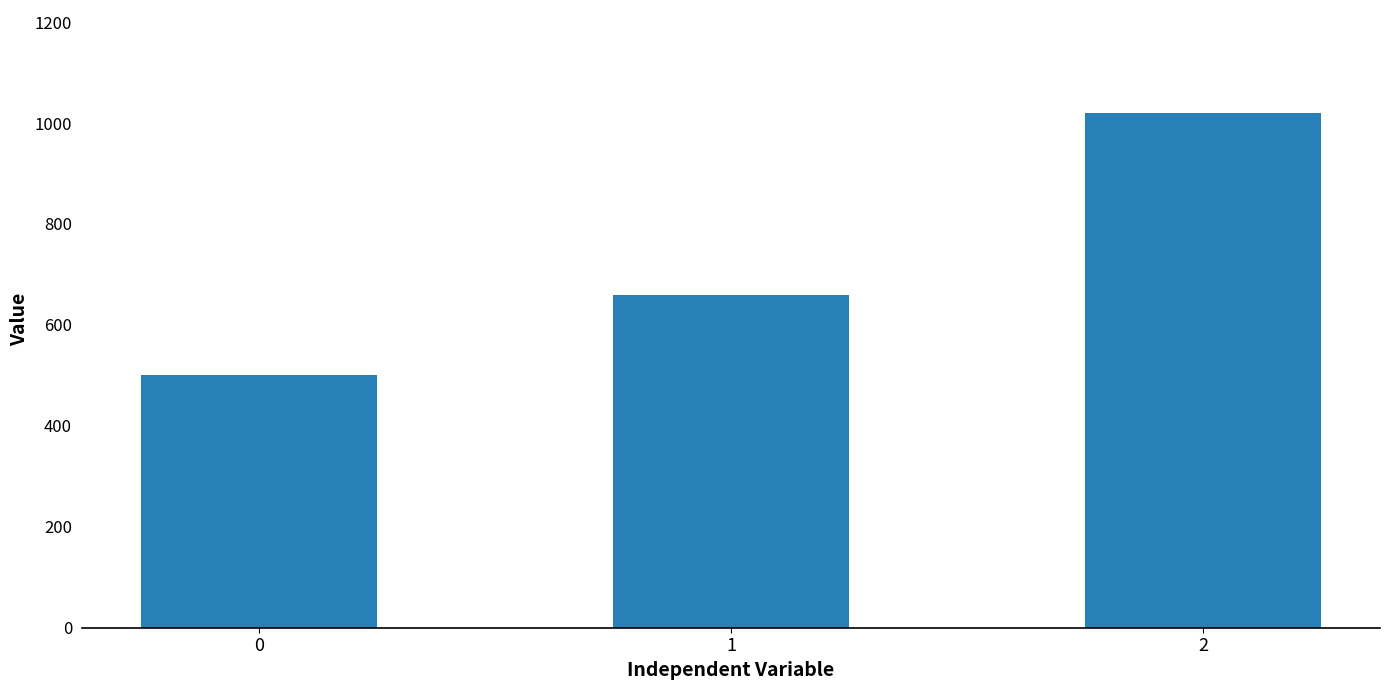

Count the values in the range 500 to 1020.

3